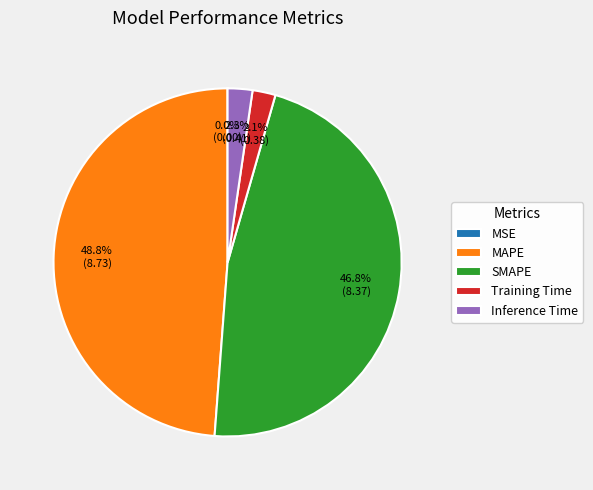

What portion of the pie excludes Training Time?

97.9%